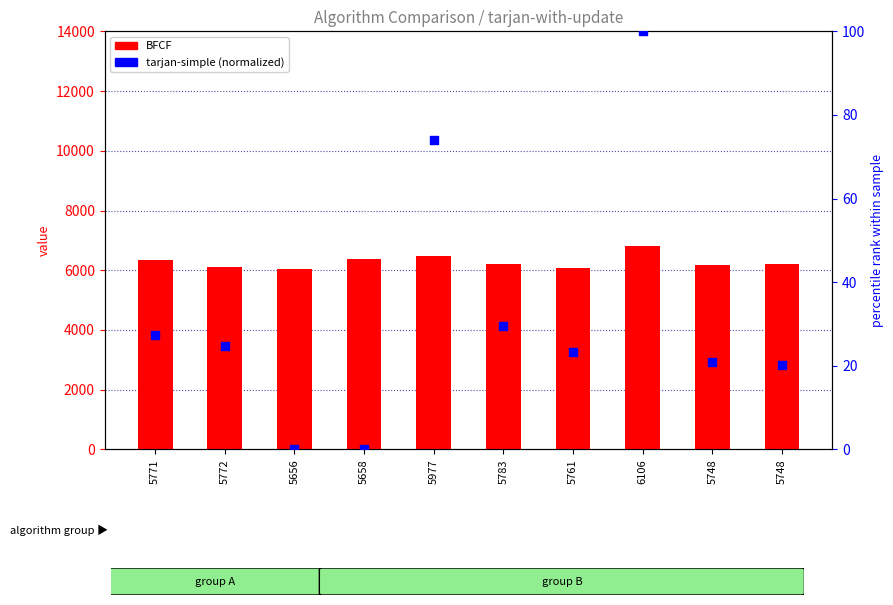

At how many categories does at least one series exceed 742?

10